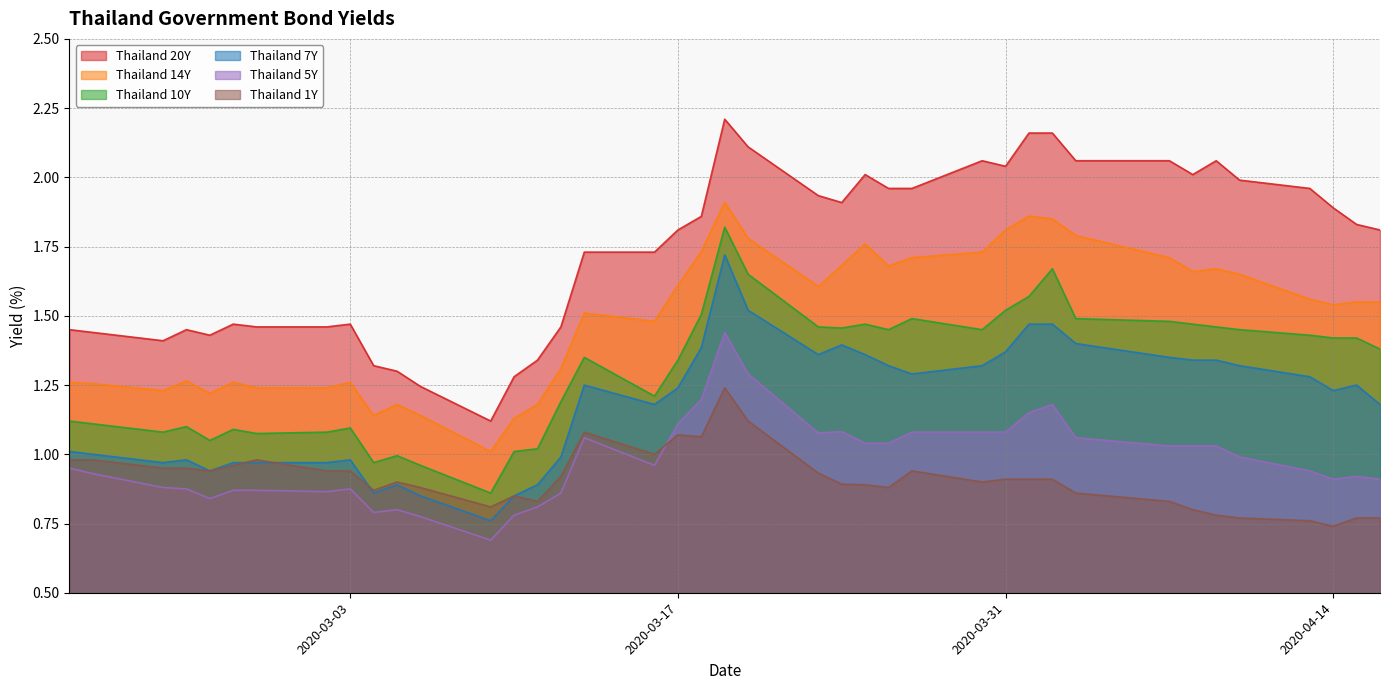

Which series has the largest total across all categories?

Thailand 20Y